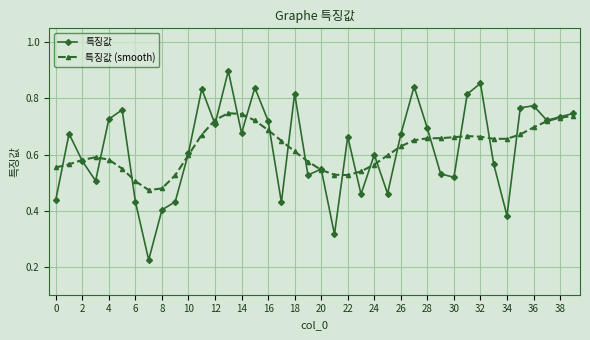

How many lines are shown in the chart?

2